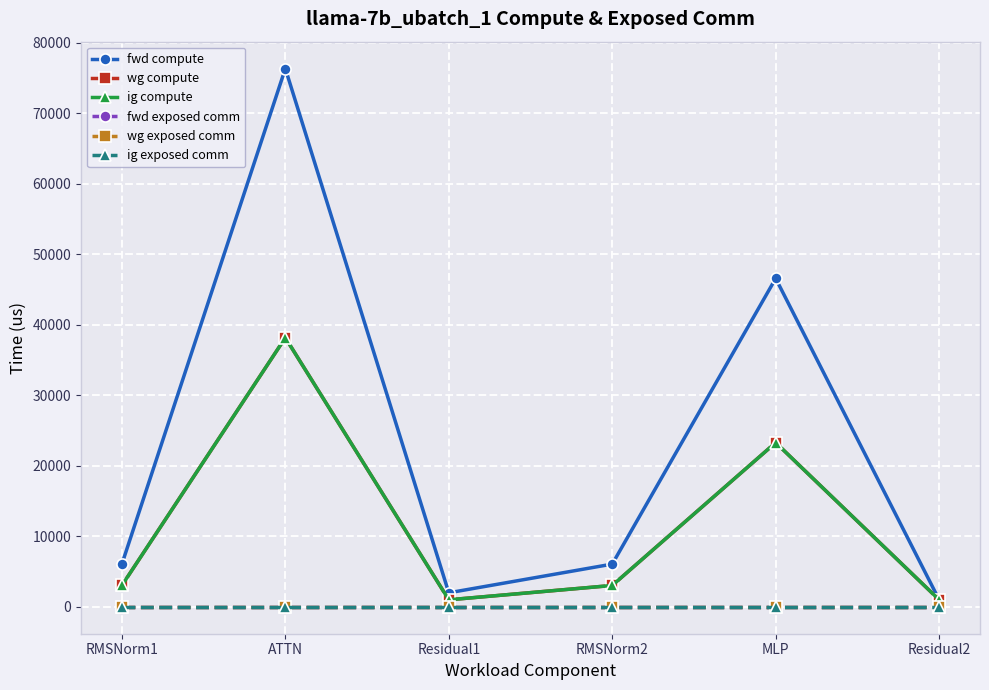

What is the total value across all series at ATTN?

152686.7